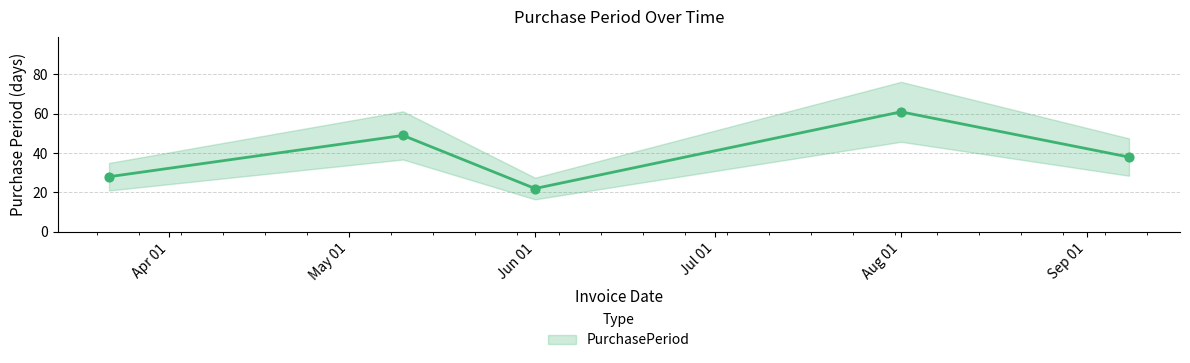

Approximately how many times larger is the value at 2017-05-10 compared to 2017-06-01?

2.2